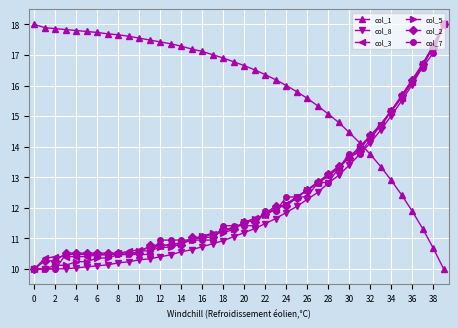

Which series has the largest total across all categories?

col_1